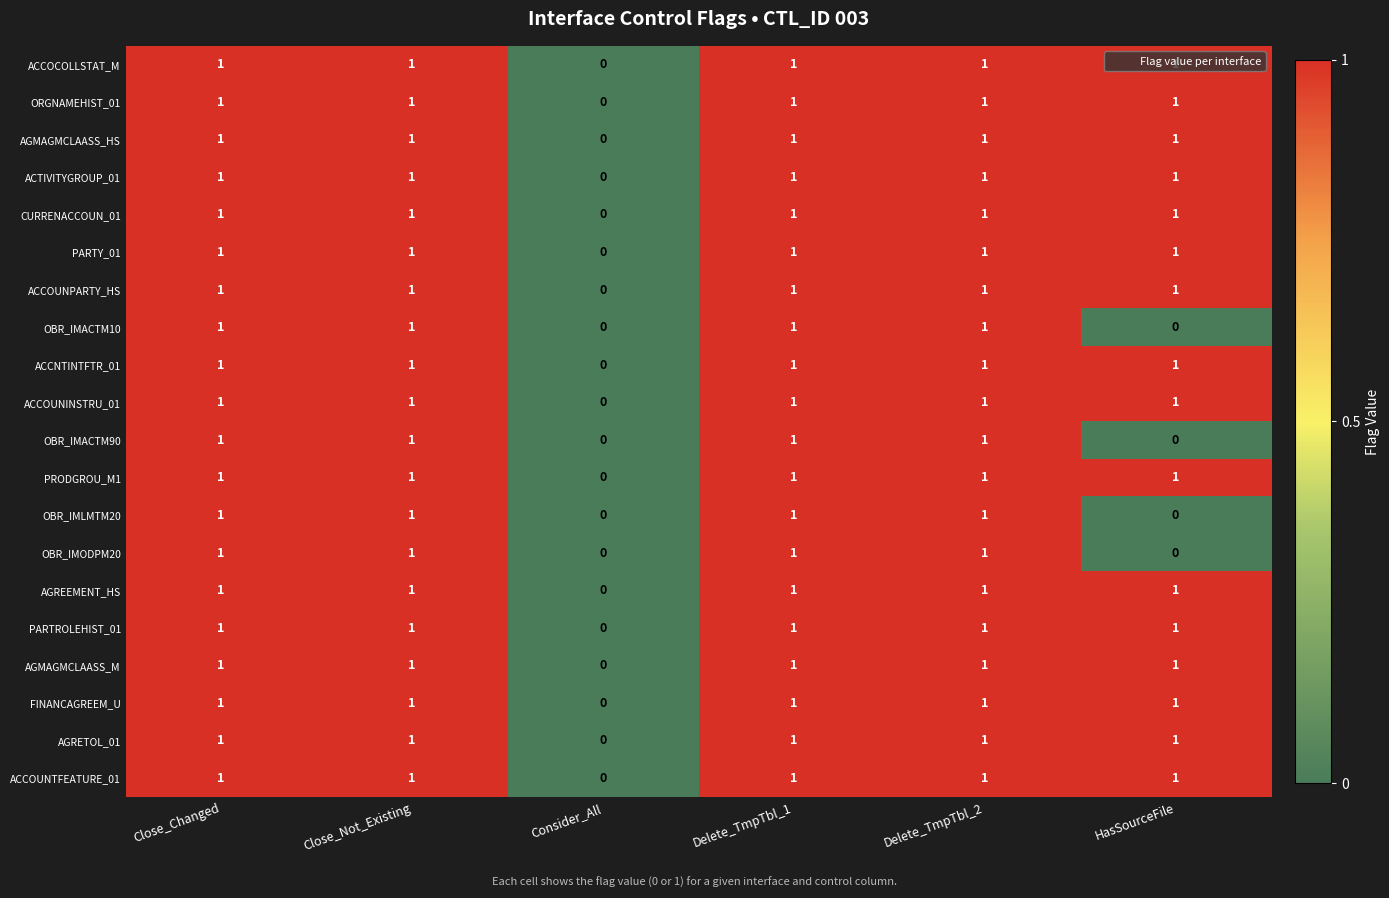

What is the total value across all series at Close_Changed?

20